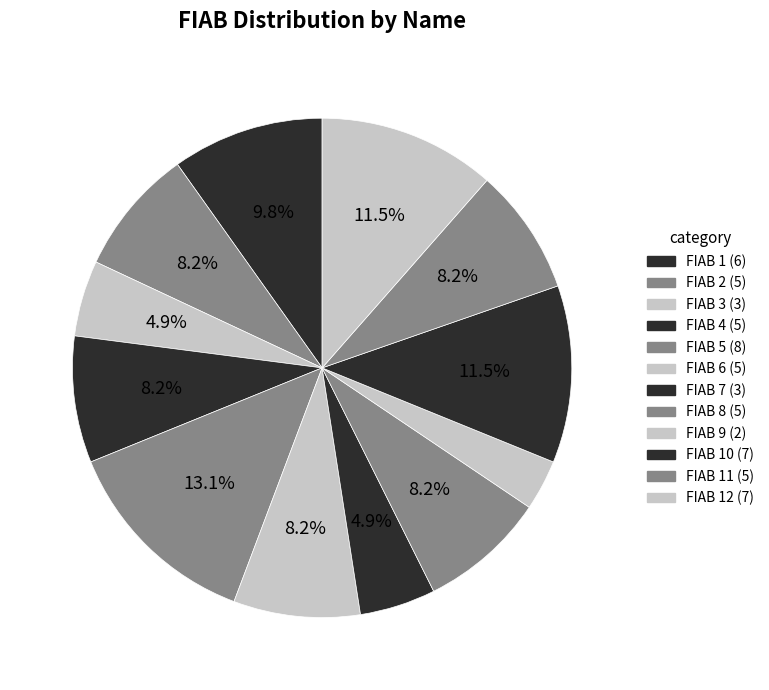

To the nearest percent, what is the difference between the largest and smallest slice percentages?

10%